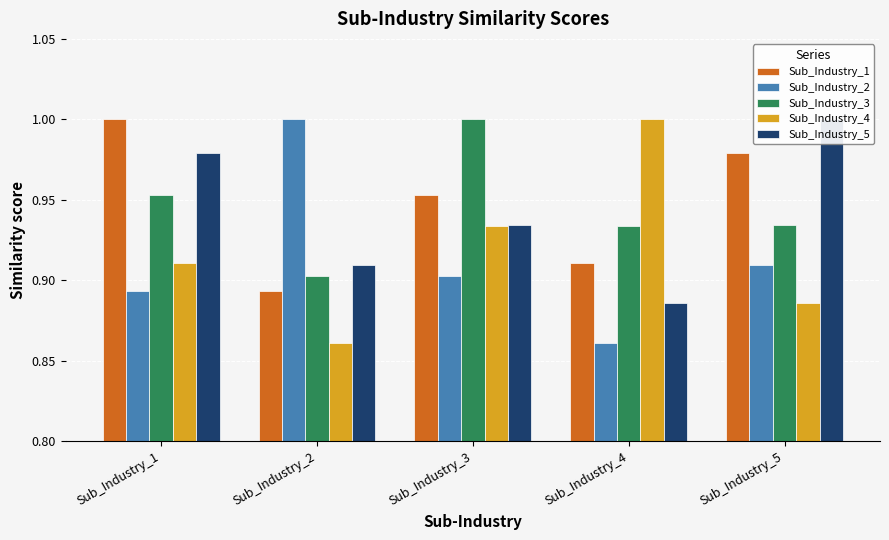

At how many categories does at least one series exceed 0?

5